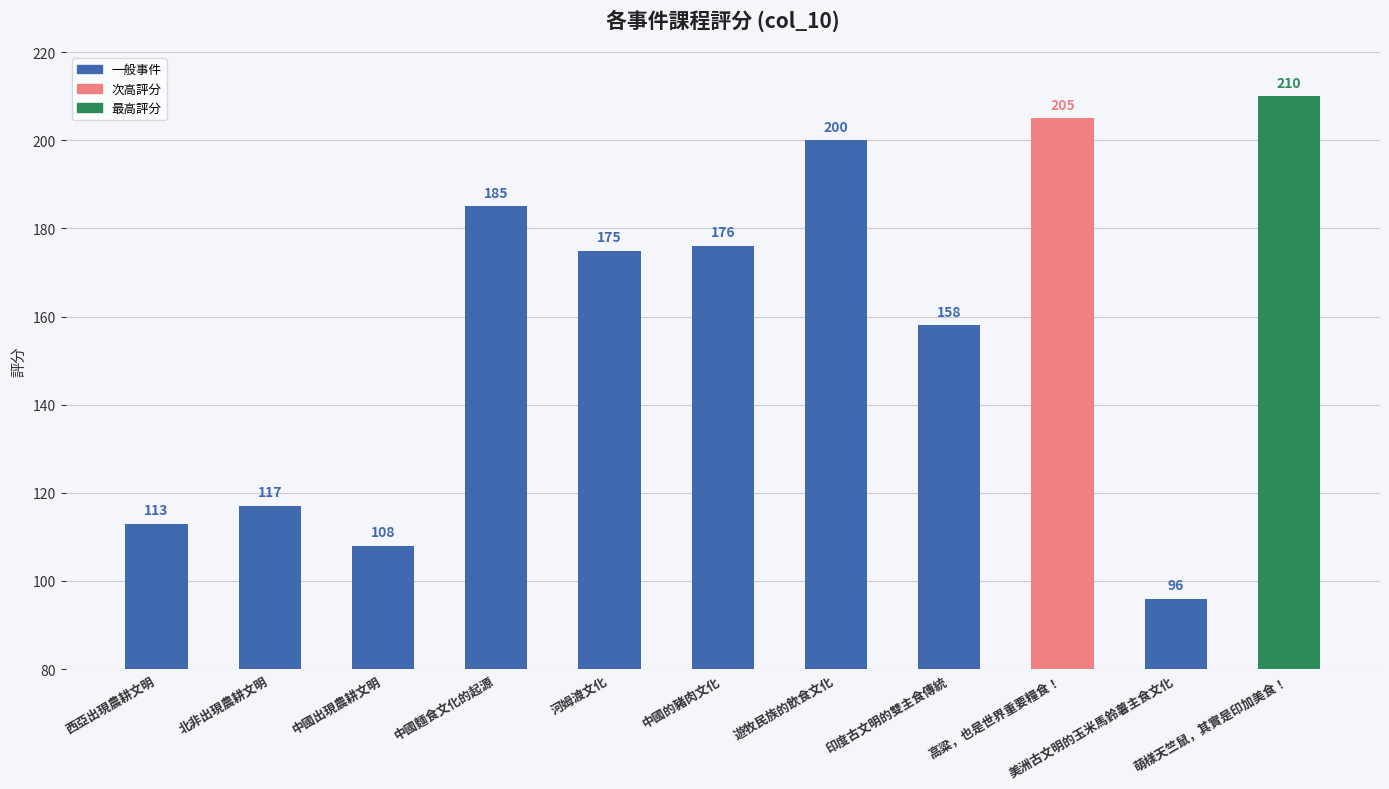

At which category does the chart reach its peak across all series?

萌樣天竺鼠，其實是印加美食！